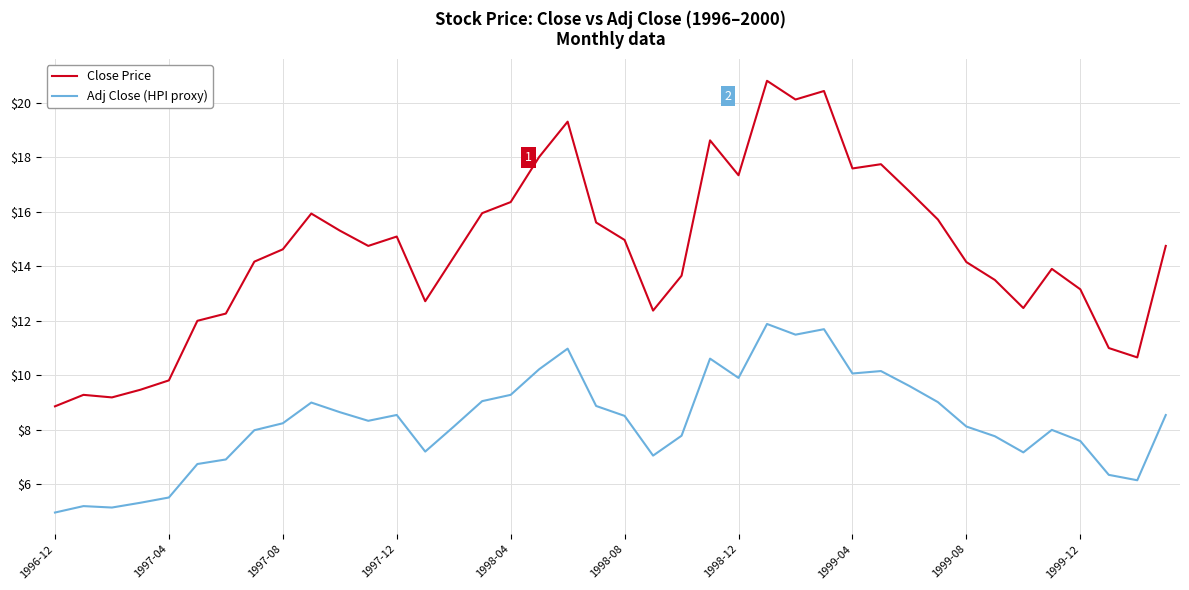

What is the difference between the maximum and minimum values in the Adj Close (HPI proxy) series?

6.9